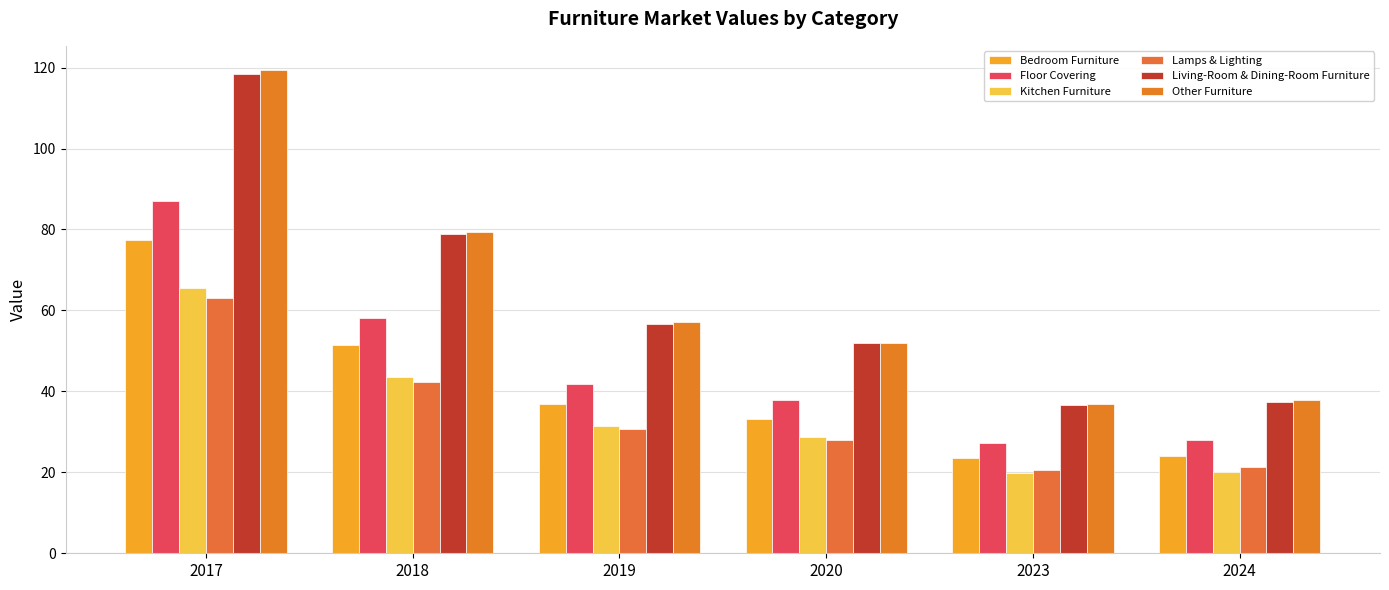

List the series in order of their peak value, highest first.

Other Furniture, Living-Room & Dining-Room Furniture, Floor Covering, Bedroom Furniture, Kitchen Furniture, Lamps & Lighting